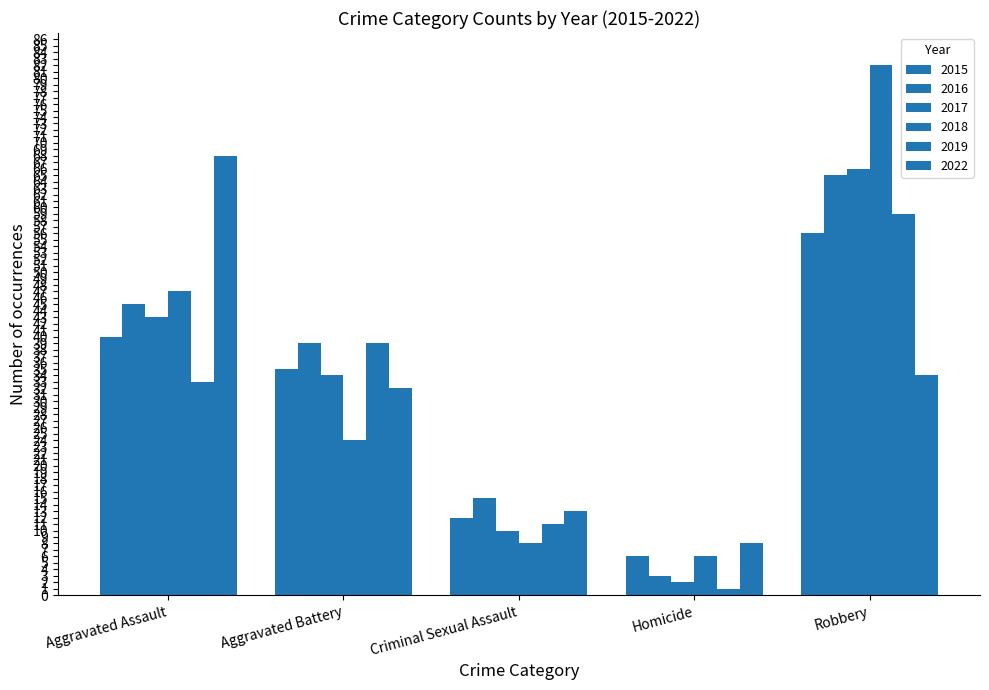

Is it true that 2018 equals 11 at Aggravated Battery?

False